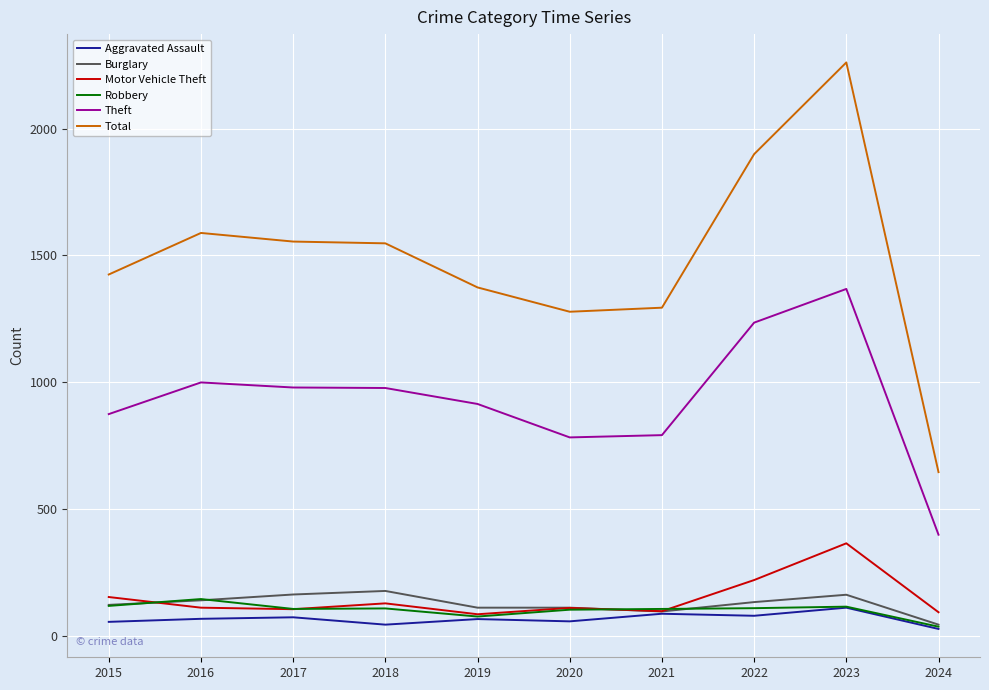

What is the minimum value for Robbery?

35